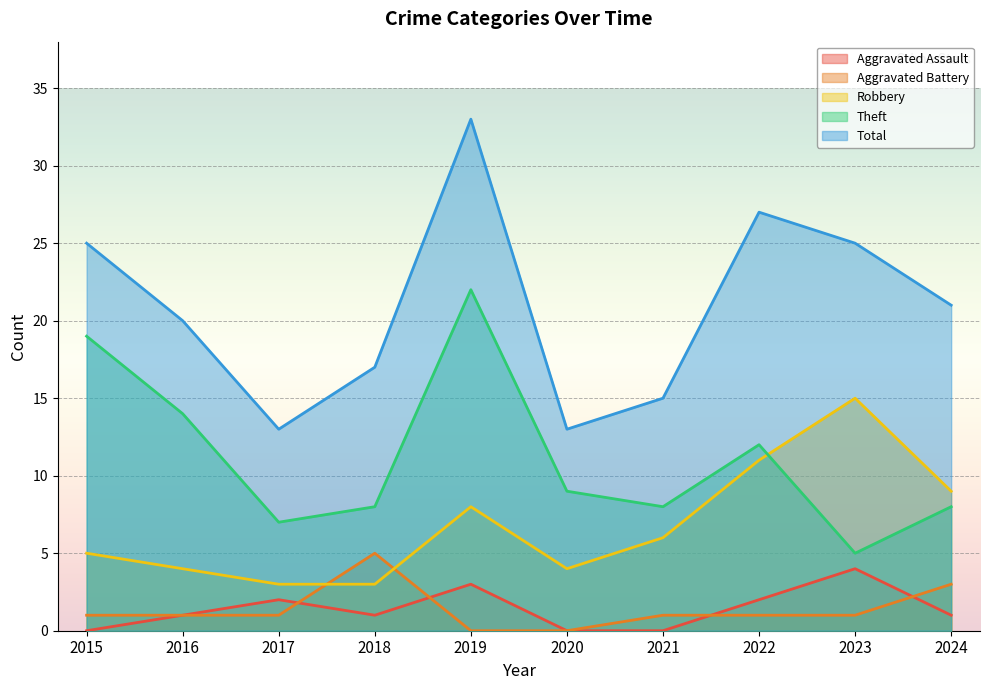

Reading left to right, extract all data points from this chart.

Aggravated Assault: 2015=0	2016=1	2017=2	2018=1	2019=3	2020=0	2021=0	2022=2	2023=4	2024=1
Aggravated Battery: 2015=1	2016=1	2017=1	2018=5	2019=0	2020=0	2021=1	2022=1	2023=1	2024=3
Robbery: 2015=5	2016=4	2017=3	2018=3	2019=8	2020=4	2021=6	2022=11	2023=15	2024=9
Theft: 2015=19	2016=14	2017=7	2018=8	2019=22	2020=9	2021=8	2022=12	2023=5	2024=8
Total: 2015=25	2016=20	2017=13	2018=17	2019=33	2020=13	2021=15	2022=27	2023=25	2024=21